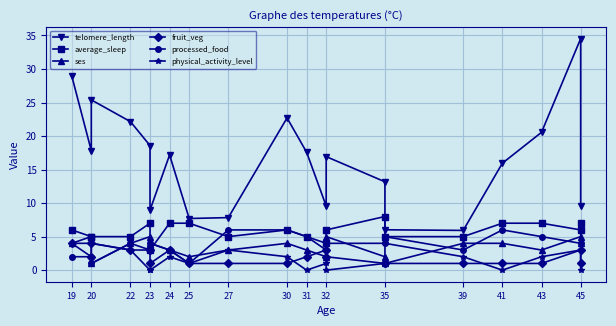

Which series has the largest range (max minus min)?

telomere_length